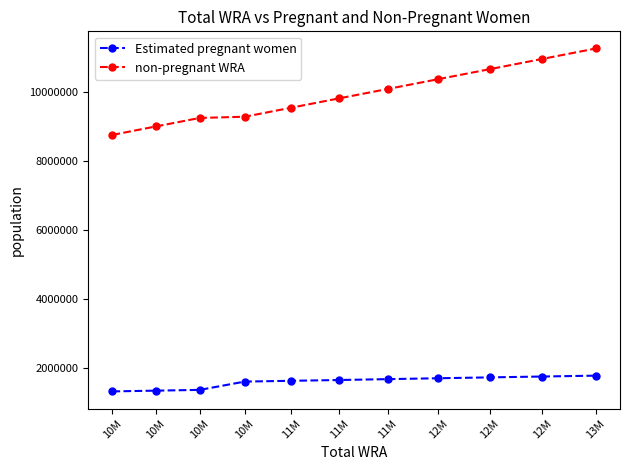

True or false: non-pregnant WRA and Estimated pregnant women intersect in this chart.

False